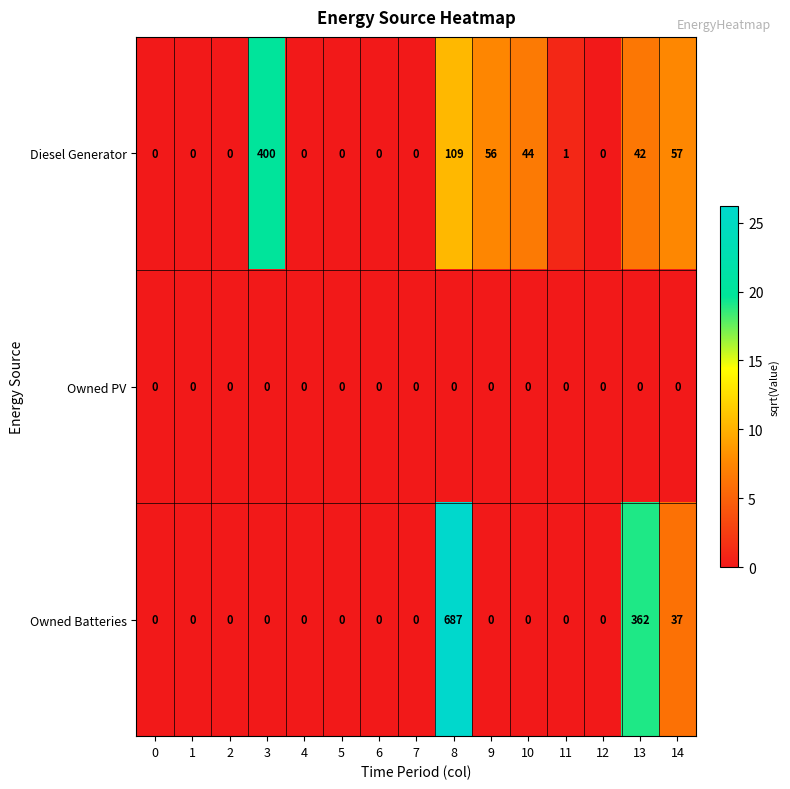

What is the maximum value shown in the chart?

687